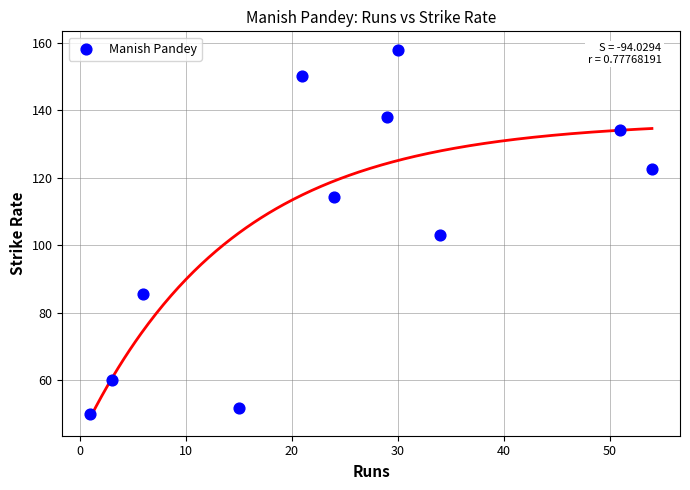

What is the average X value?

24.4